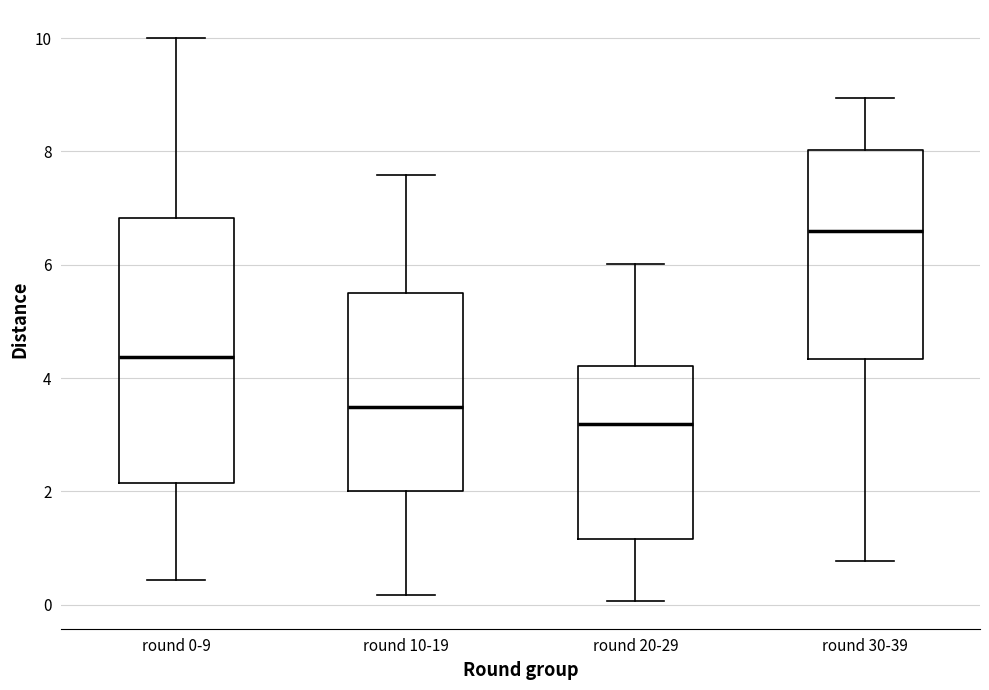

Which box has the highest median line?

round 30-39